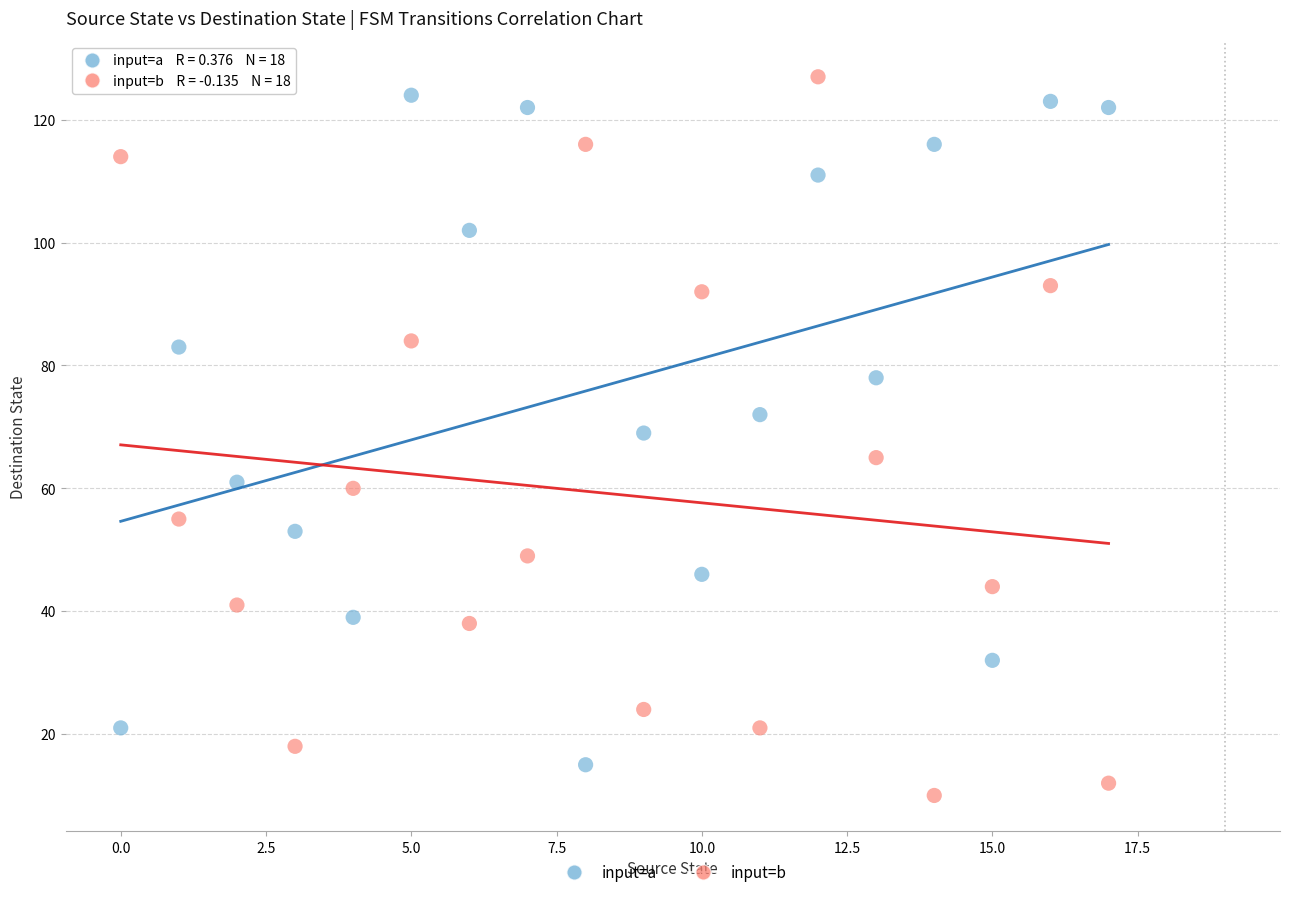

Which series has the largest Y range (max minus min)?

input=b